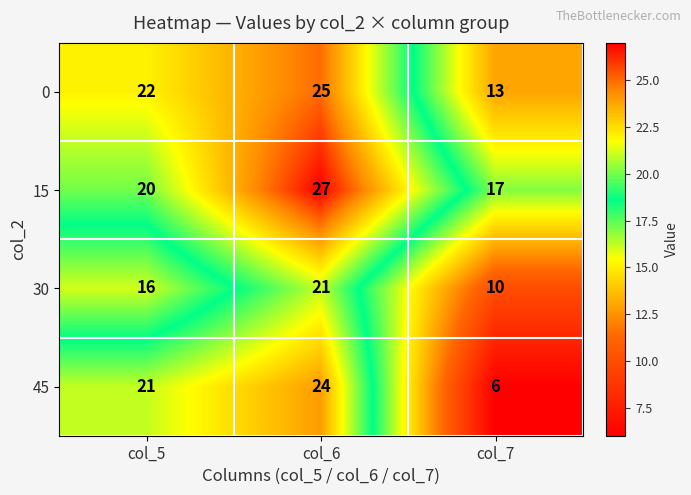

At which category does the chart reach its peak across all series?

col_6